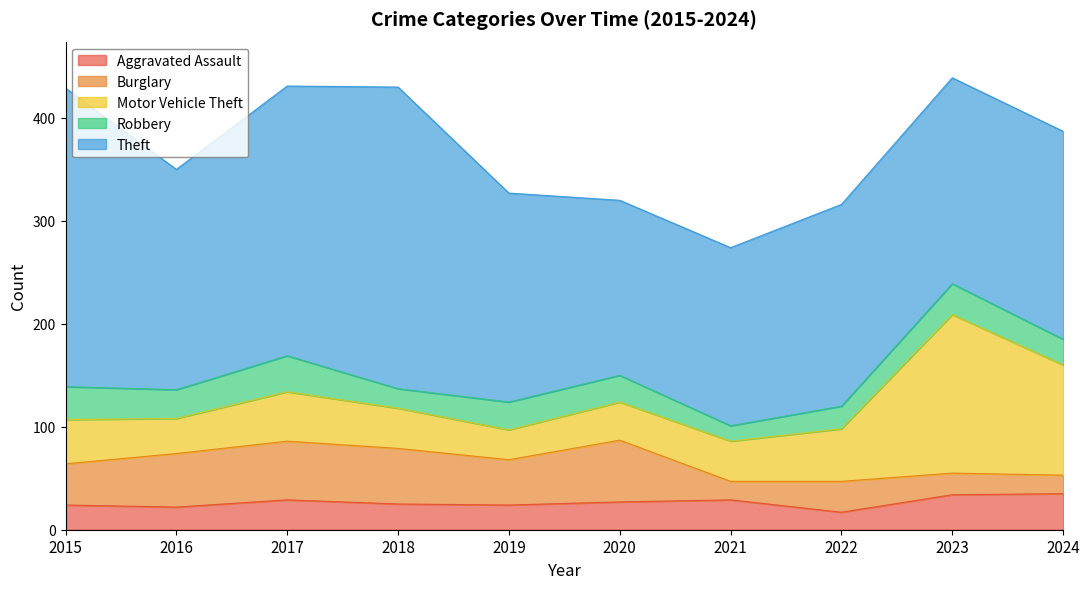

Reading left to right, extract all data points from this chart.

Aggravated Assault: 24	22	29	25	24	27	29	17	34	35
Burglary: 40	52	57	54	44	60	18	30	21	18
Motor Vehicle Theft: 43	34	48	39	29	37	39	51	154	107
Robbery: 32	28	35	19	27	26	15	22	30	25
Theft: 290	214	262	293	203	170	173	196	200	202